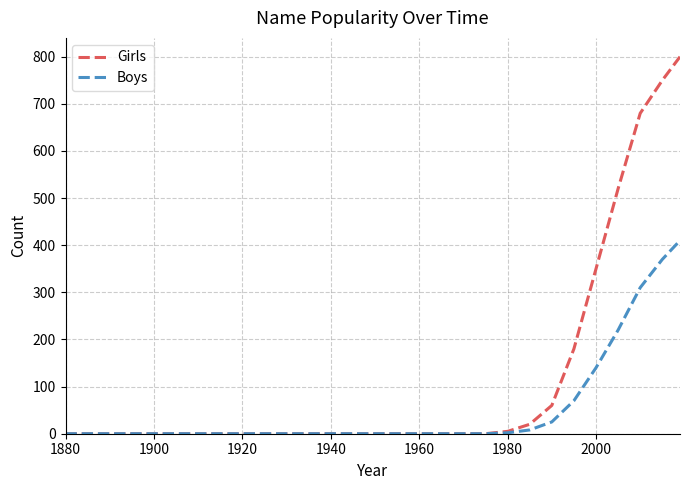

Which series has the largest total across all categories?

Girls